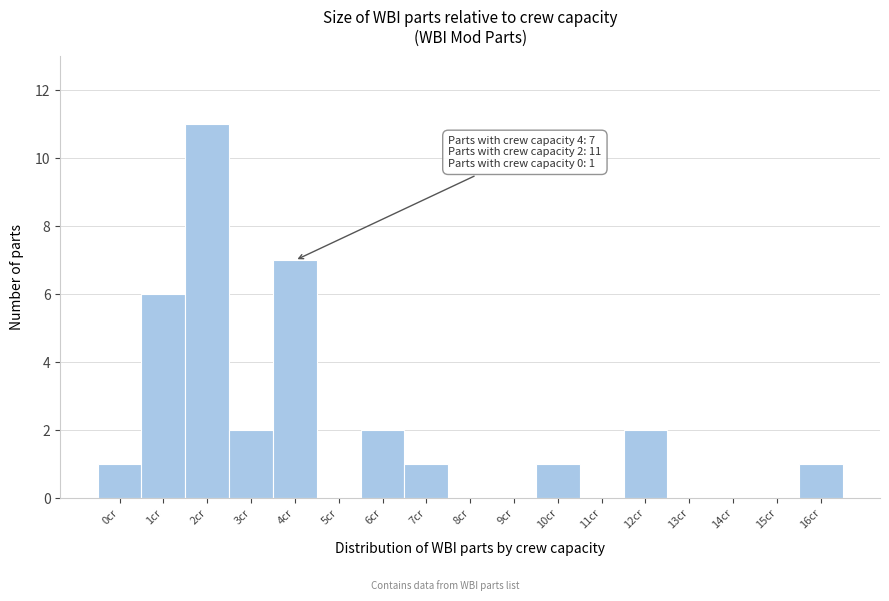

Reading left to right, extract all data points from this chart.

0cr=1	1cr=6	2cr=11	3cr=2	4cr=7	5cr=0	6cr=2	7cr=1	8cr=0	9cr=0	10cr=1	11cr=0	12cr=2	13cr=0	14cr=0	15cr=0	16cr=1